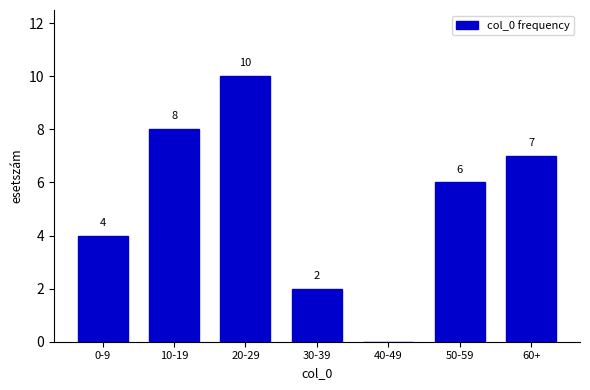

Reading left to right, list all the values displayed in this chart.

0-9=4	10-19=8	20-29=10	30-39=2	40-49=0	50-59=6	60+=7